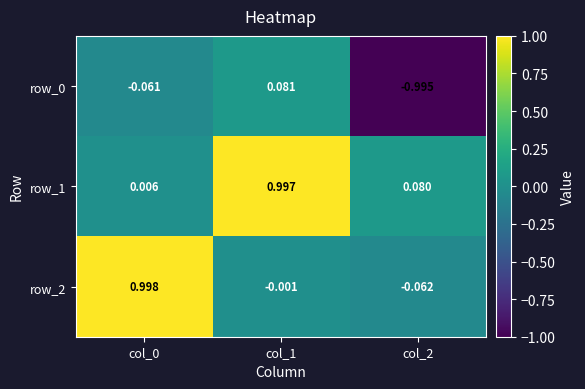

Is the value of row_2 at col_1 greater than the value of row_1 at col_2?

No